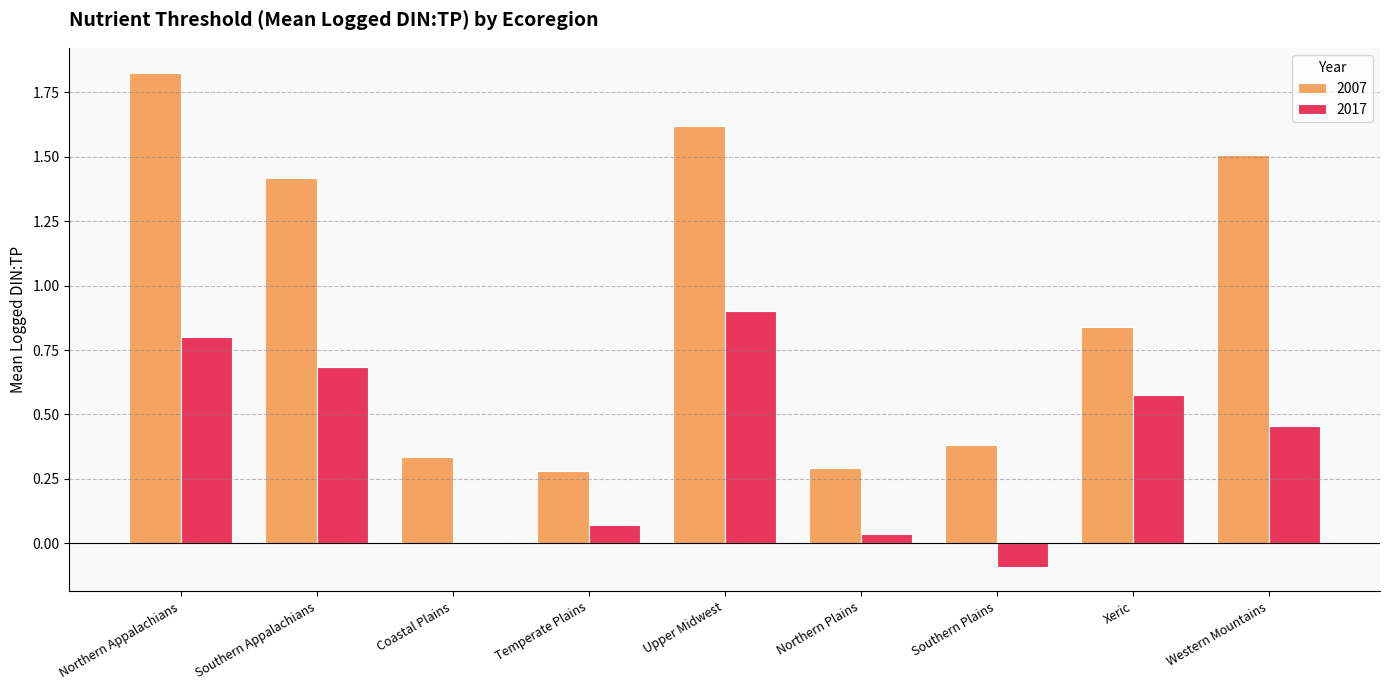

At which category does the chart reach its peak across all series?

Northern Appalachians